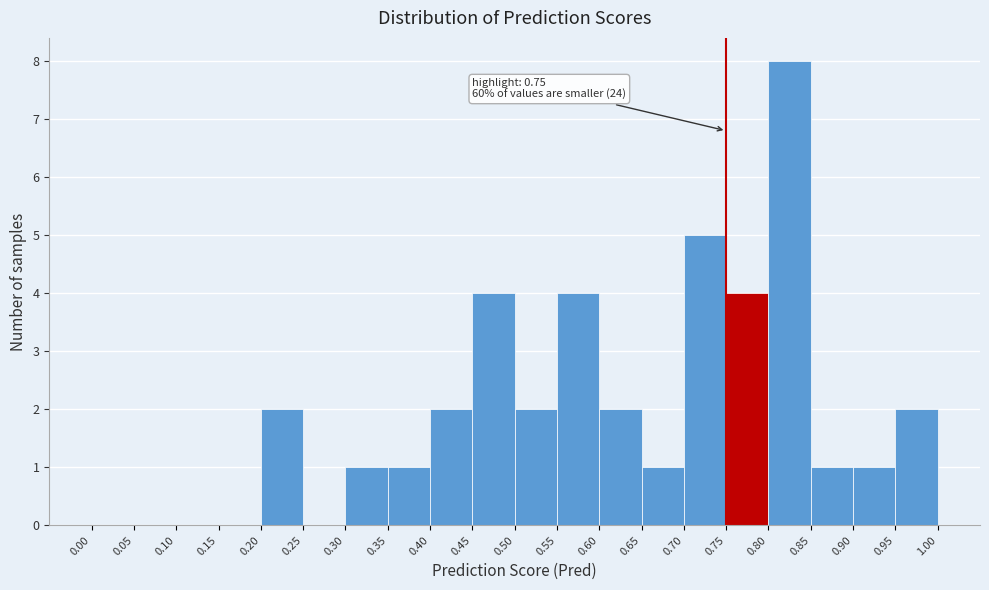

Which range on the x-axis has the tallest bar?

0.80 to 0.85